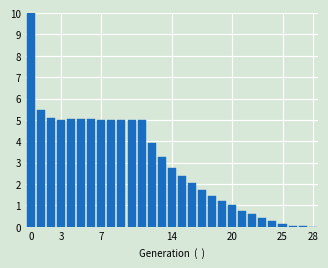

What is the maximum value shown in the chart?

10.0